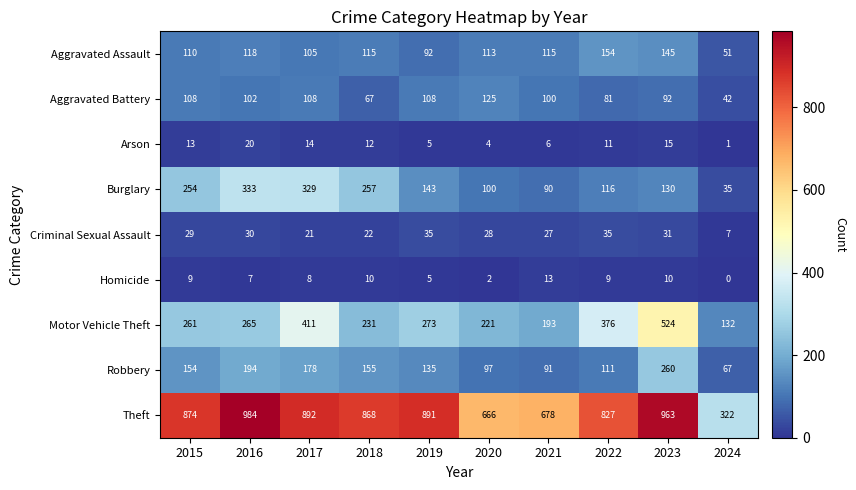

At how many categories does at least one series exceed 201?

10